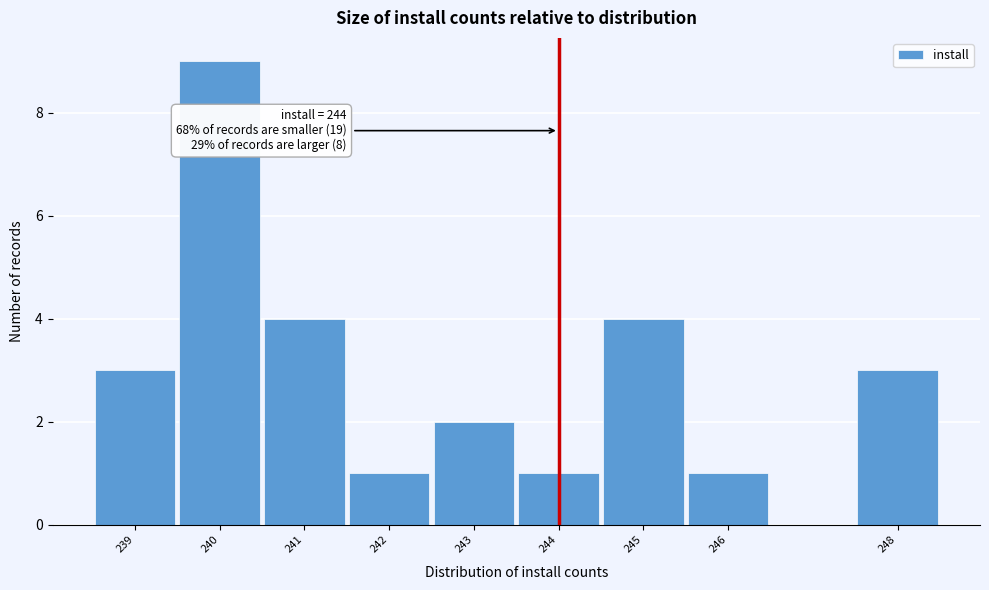

Which range on the x-axis has the tallest bar?

239.5 to 240.5